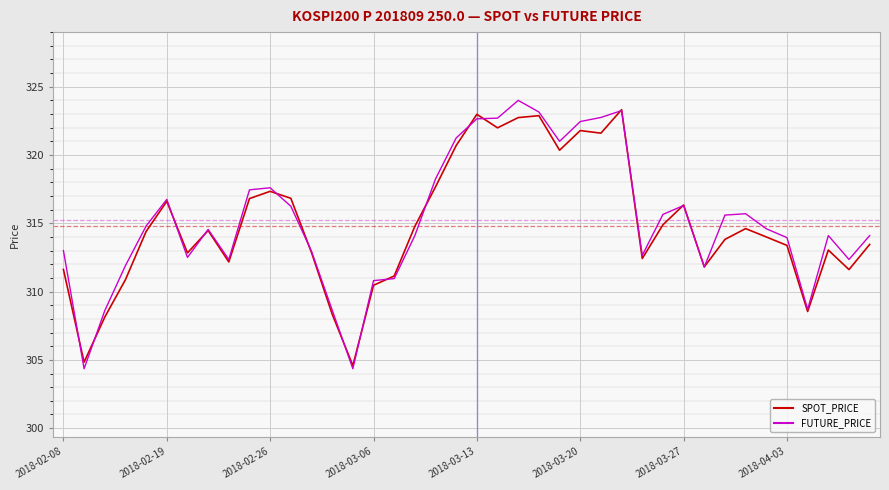

What is the highest value of the FUTURE_PRICE series?

324.0